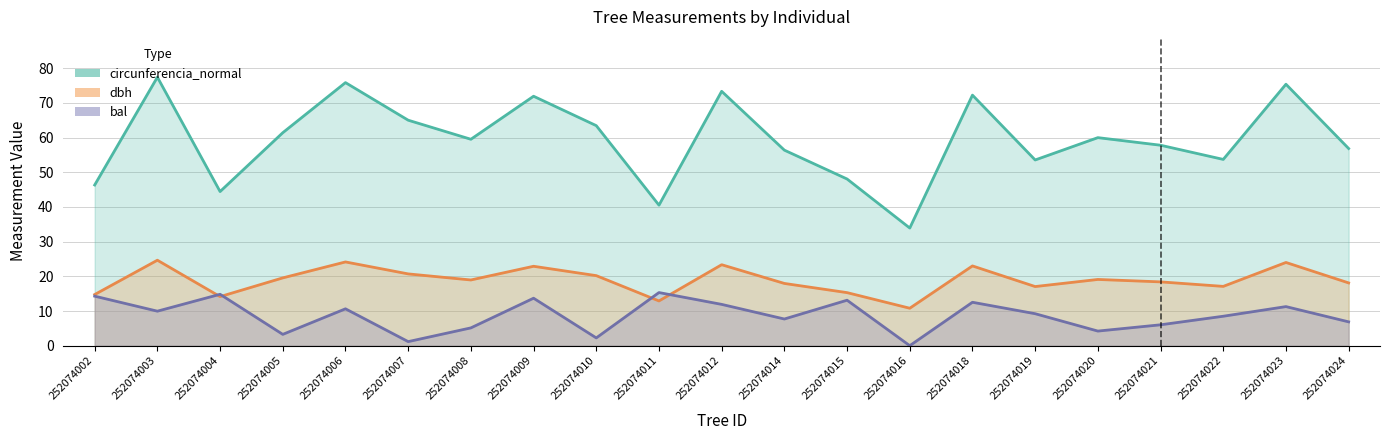

At which label is dbh closest to 17?

252074019